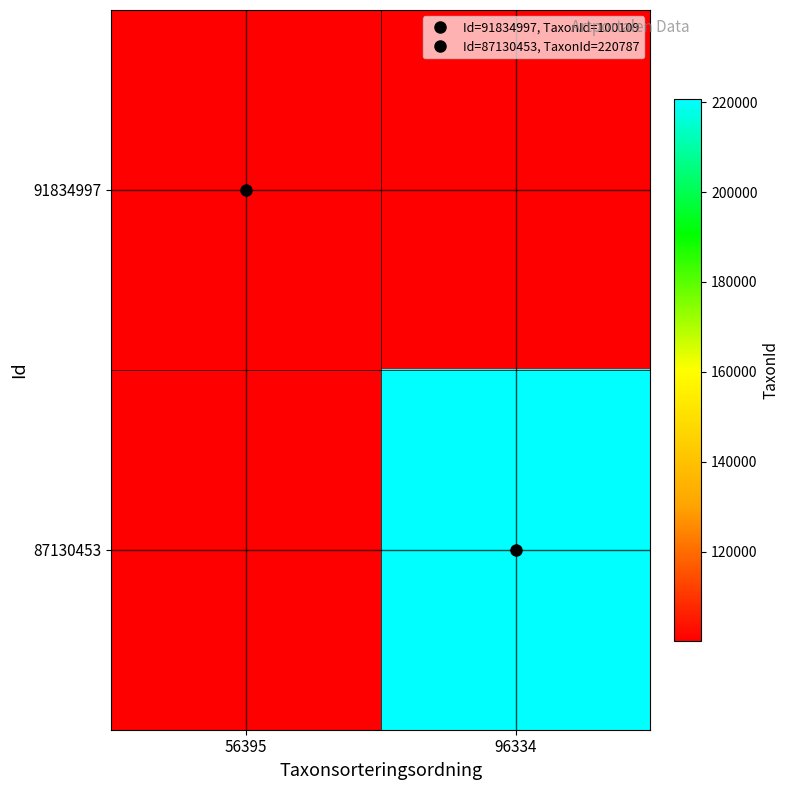

What value does the 91834997 series have at 56395?

100109.0